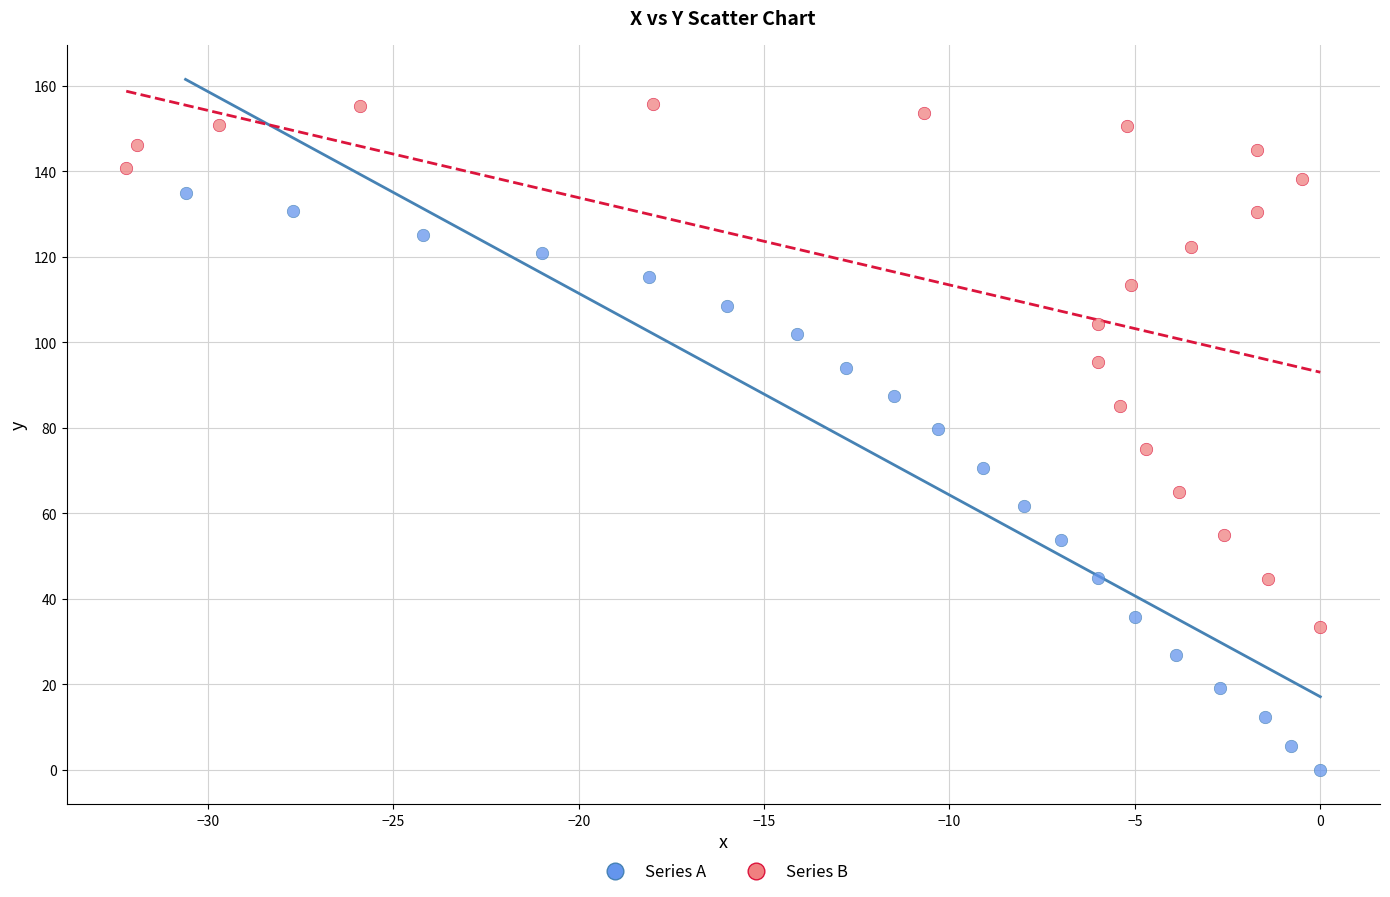

Which series reaches the maximum Y coordinate?

Series B